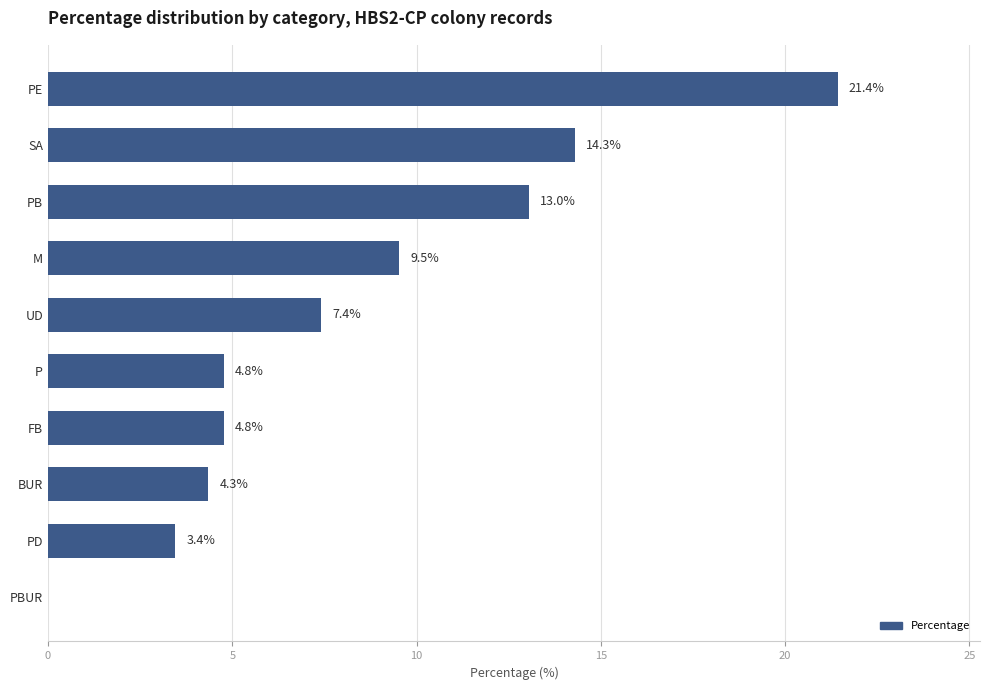

The chart shows a value of 10.3 at PE. True or false?

False